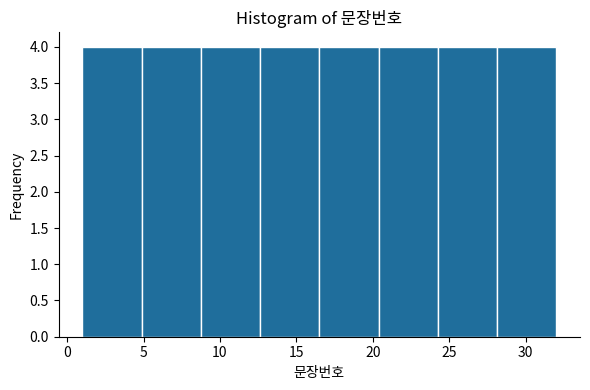

Reading left to right, transcribe this chart: for each bar, give the range it covers on the x-axis and its height. Neither the bar edges nor the heights are printed on the chart, so give them approximately, as read against the axes.

1.0 to 5.0: 4
5.0 to 9.0: 4
9.0 to 12.5: 4
12.5 to 16.5: 4
16.5 to 20.5: 4
20.5 to 24.5: 4
24.5 to 28.0: 4
28.0 to 32.0: 4